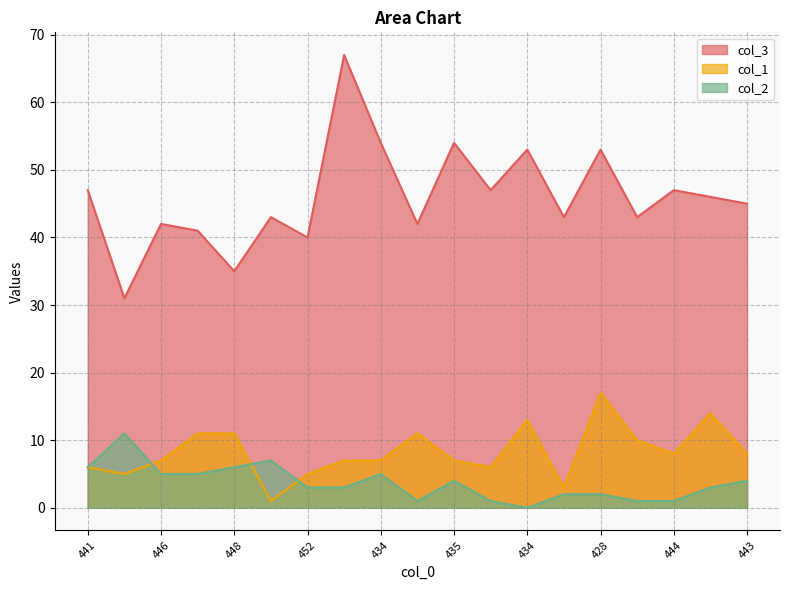

At which label does col_3 first exceed 45?

441